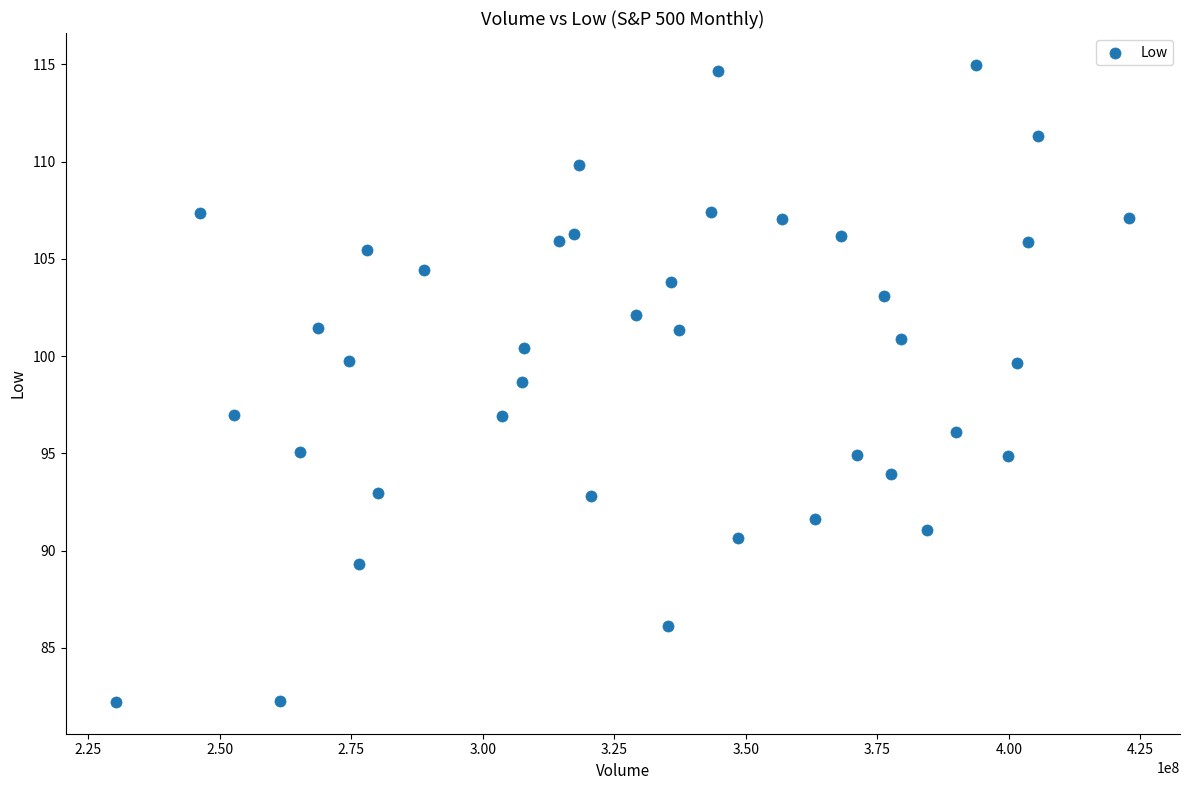

What is the range of X values (max minus min)?

192610000.0